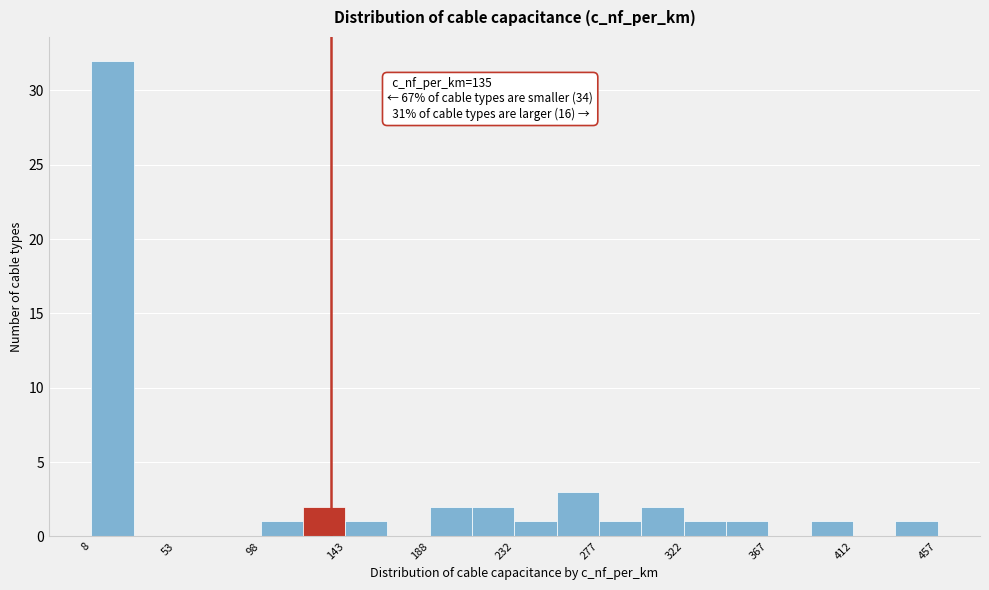

Over which range of the x-axis is the bar tallest?

10 to 30